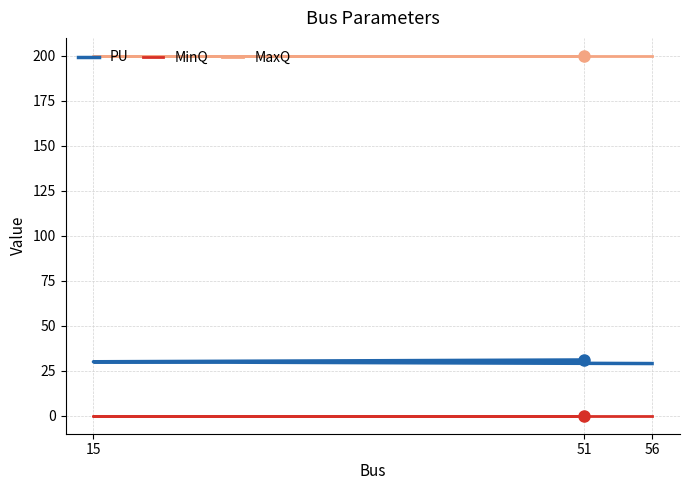

Which series has the largest total across all categories?

MaxQ